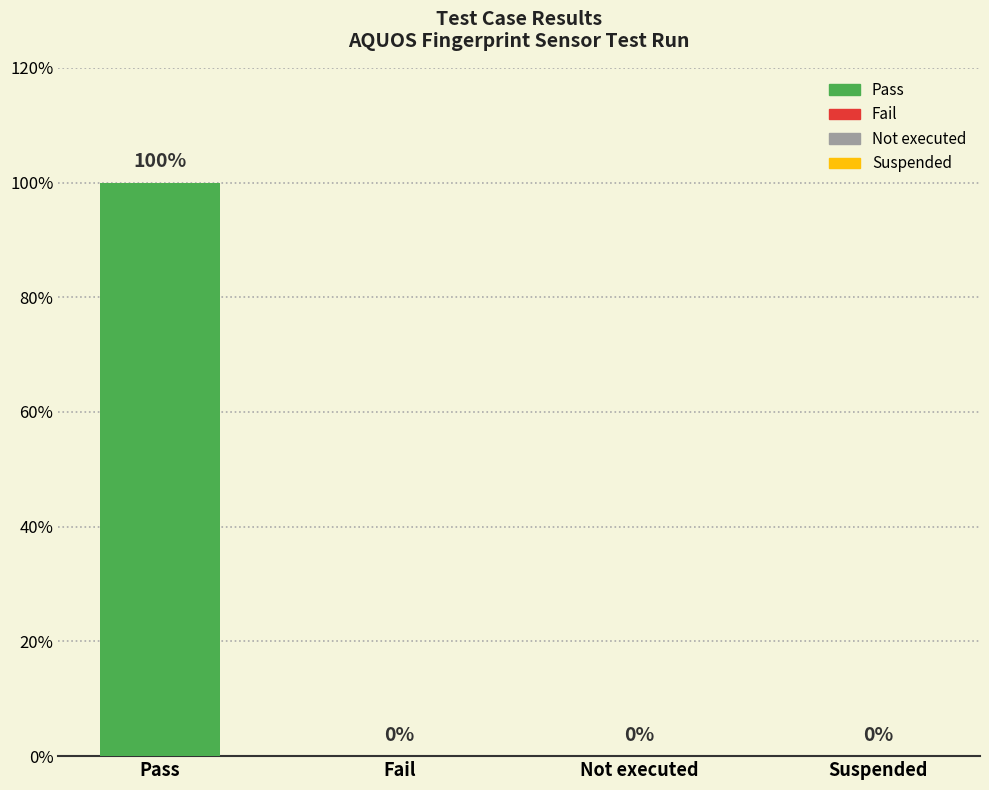

Rank the categories by value from highest to lowest.

Pass, Fail, Not executed, Suspended